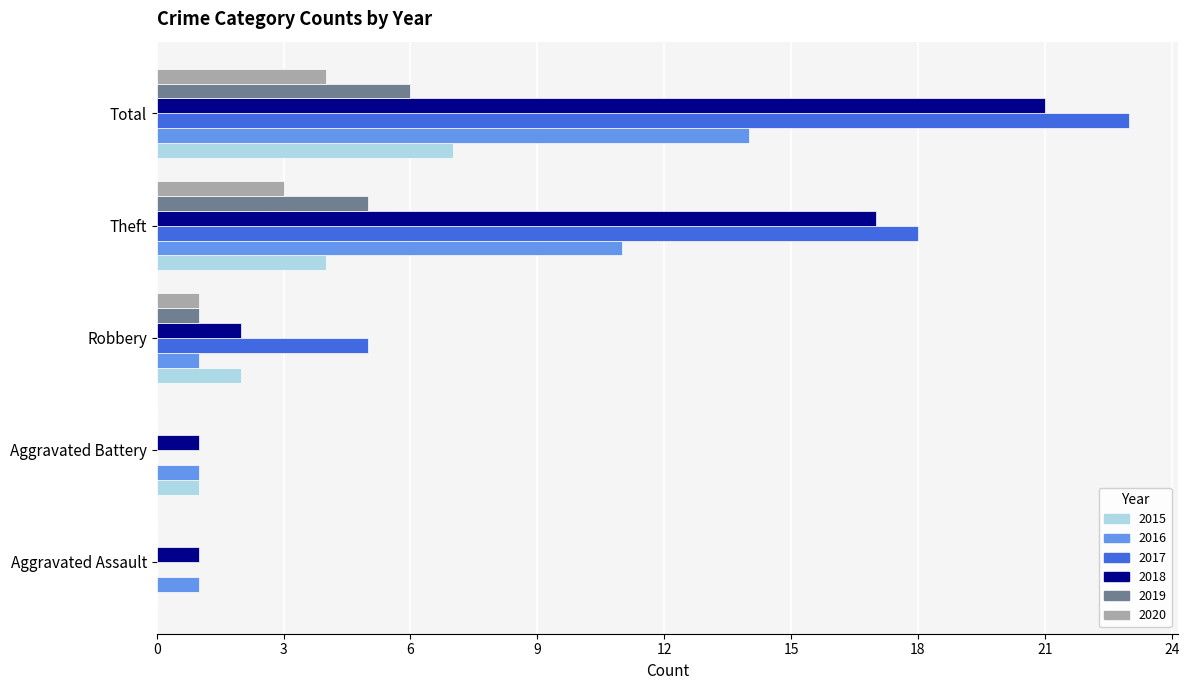

What is the sum of the 2016 values at Robbery and Theft?

12